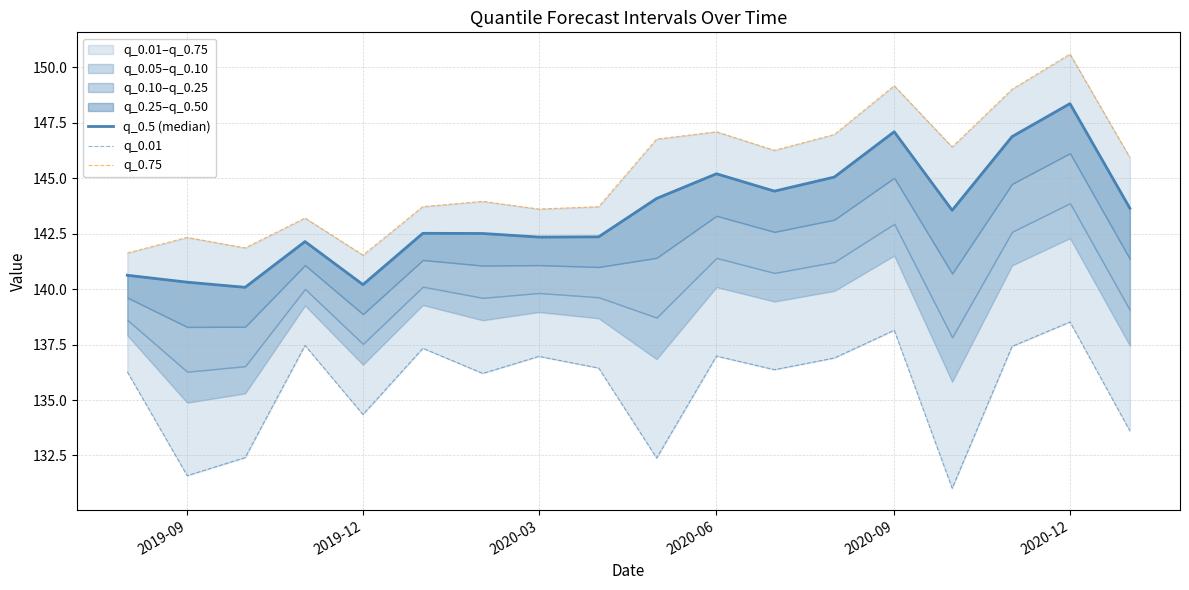

Is it true that q_0.5 (median) equals 256.9 at 12?

False